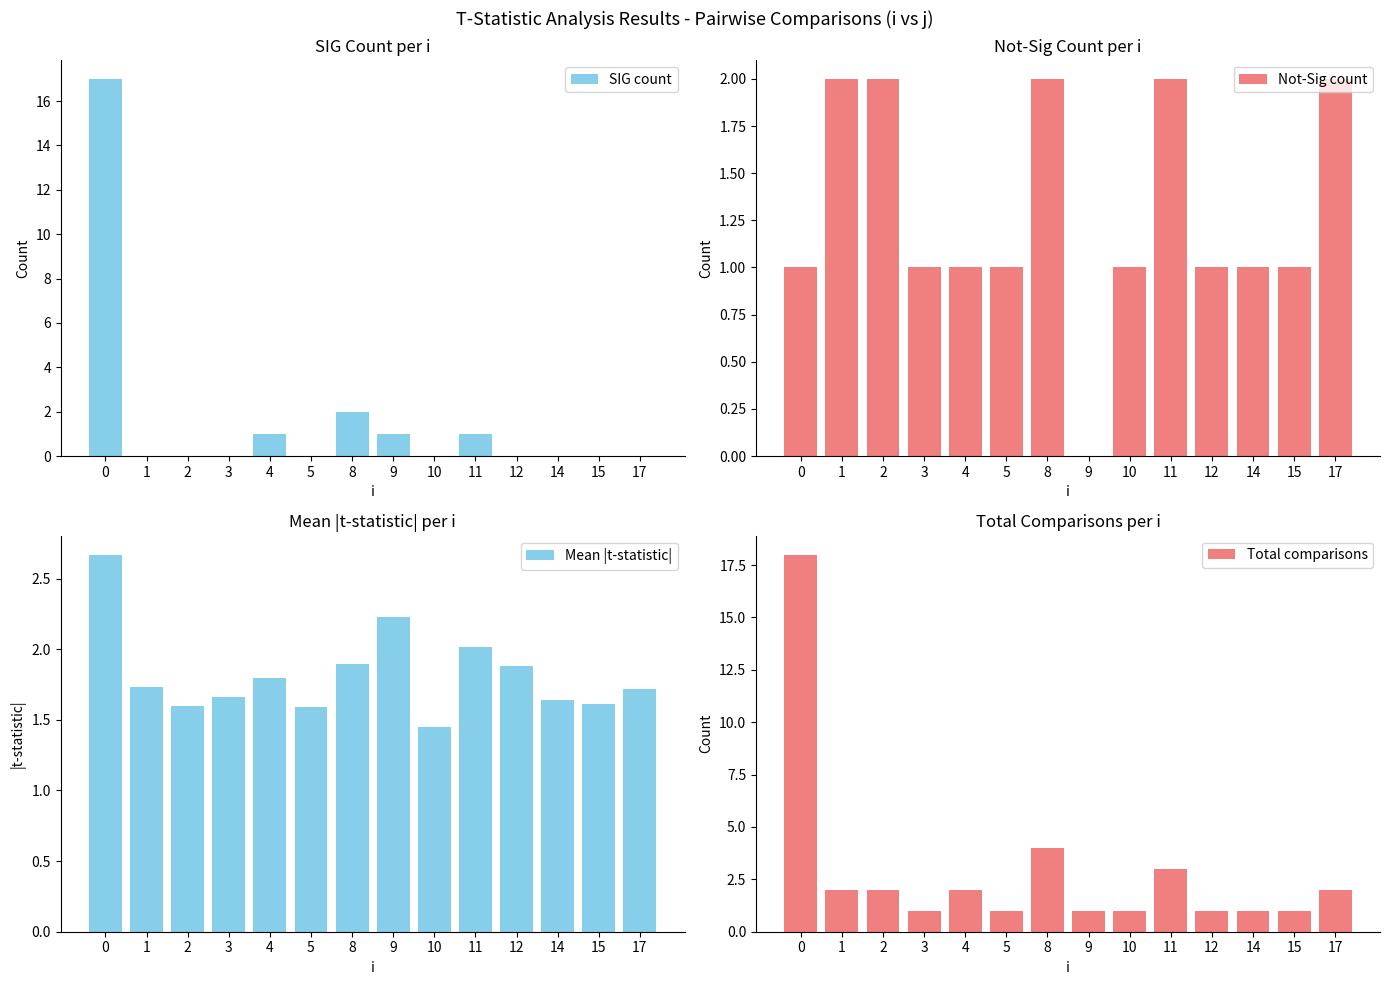

What is the highest value of the Total comparisons series?

18